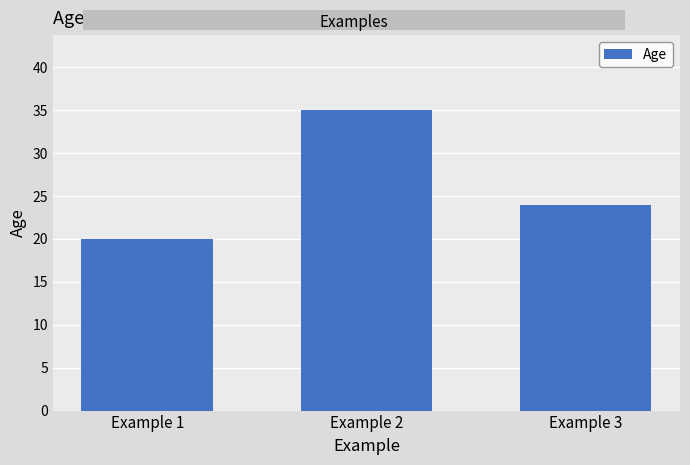

Does the chart contain stacked bars?

No